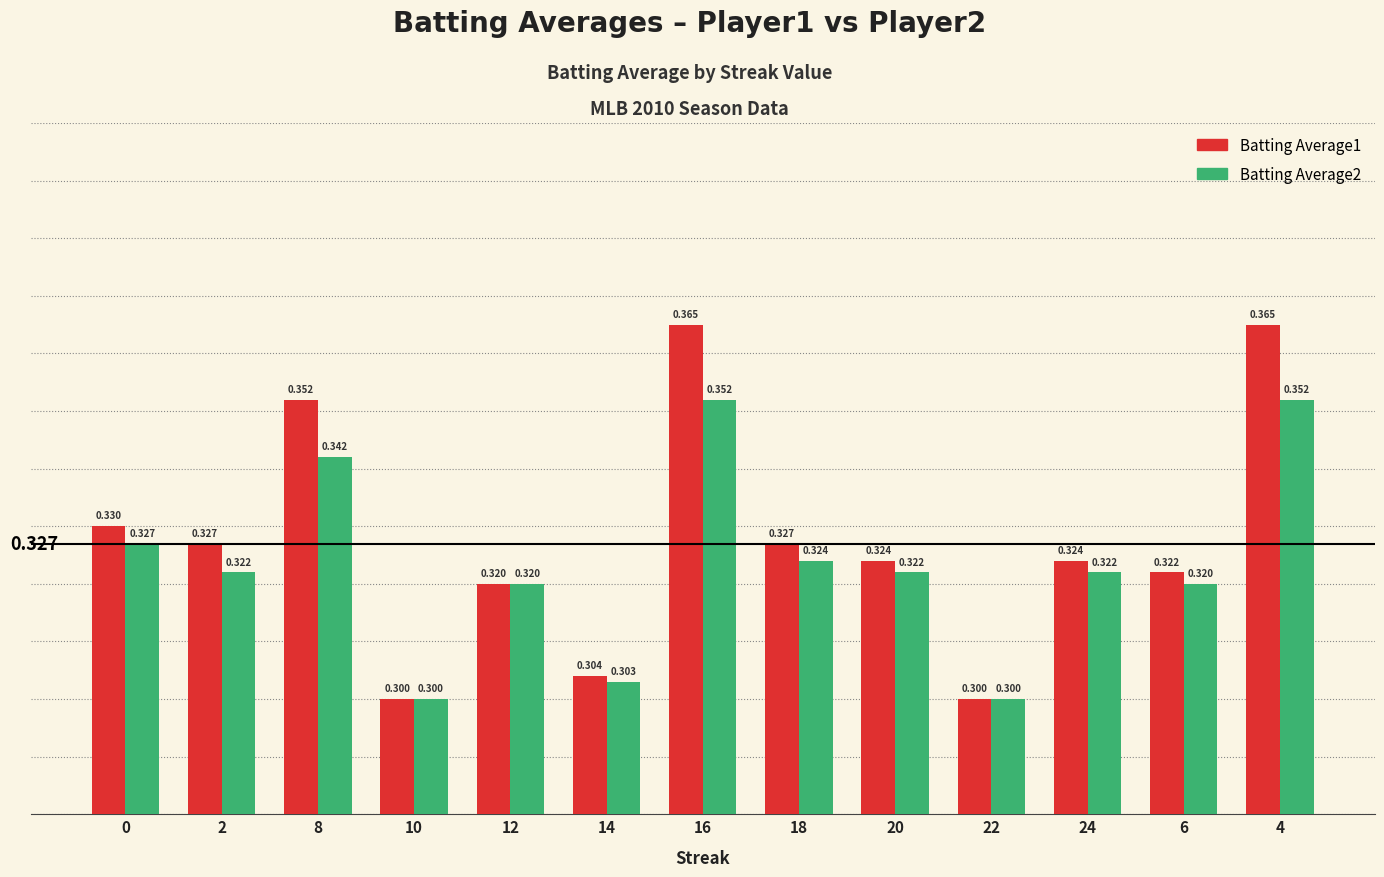

Are the bars horizontal?

No